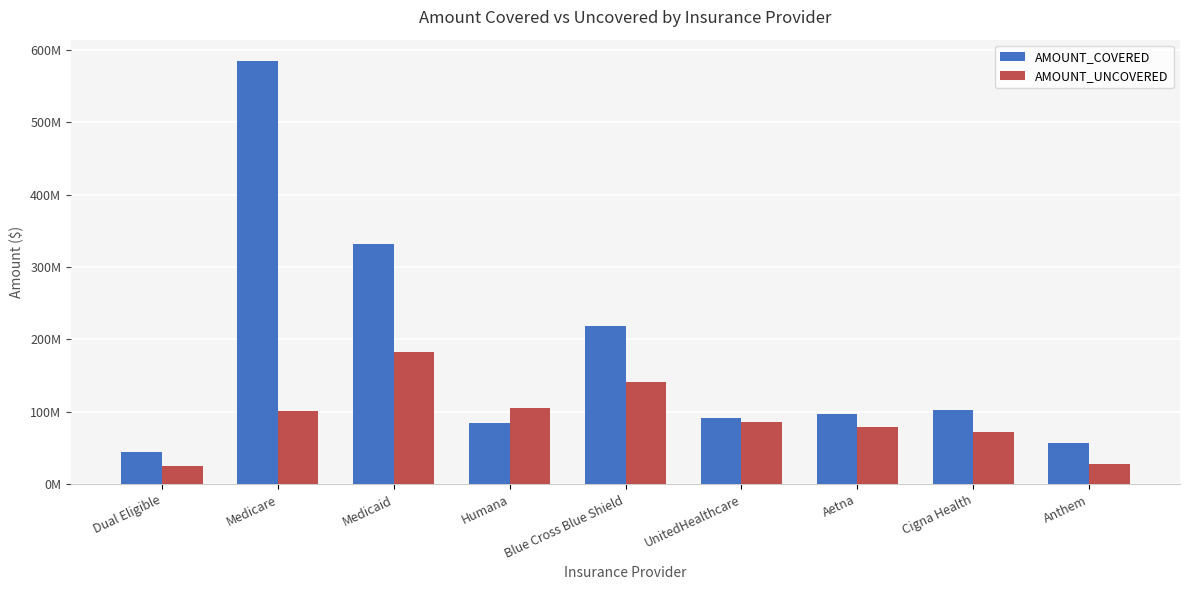

Does the chart contain stacked bars?

No